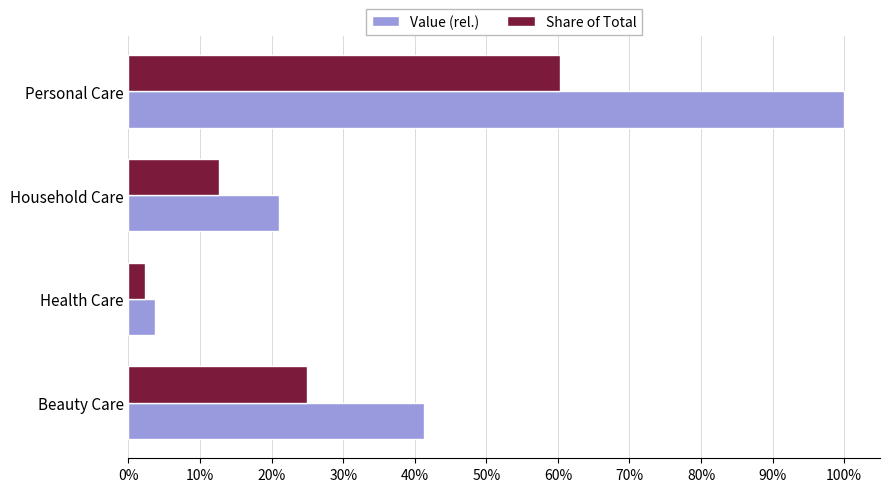

Which label corresponds to the largest value in the chart?

Personal Care